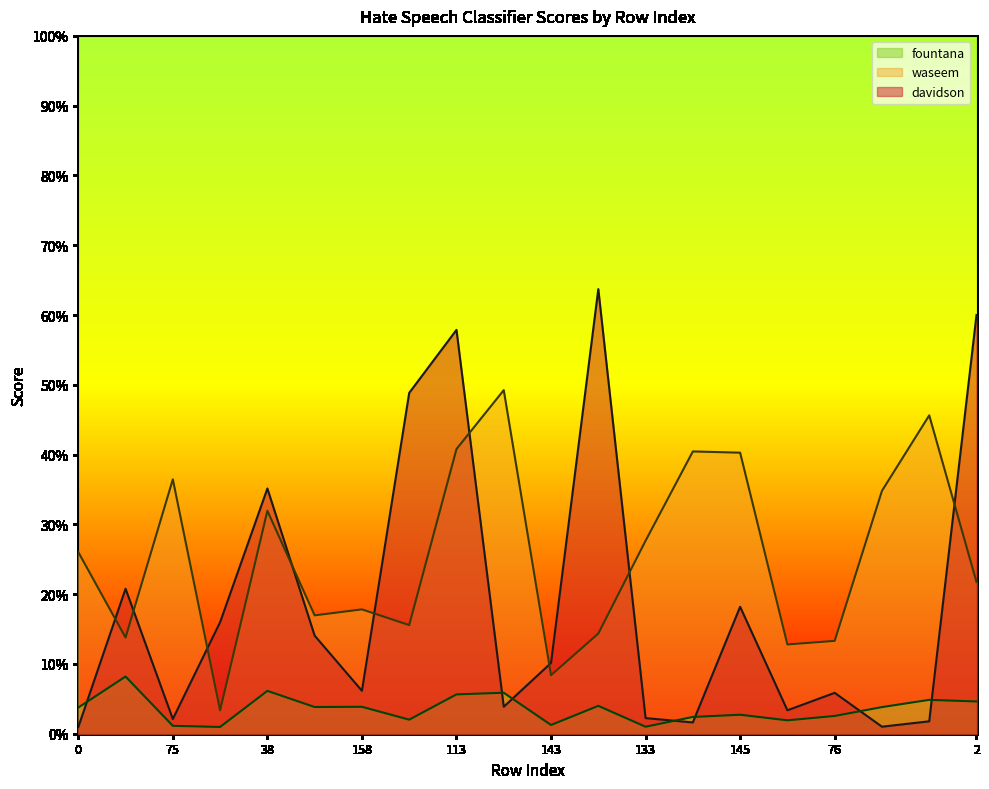

What is the greatest value displayed?

0.6